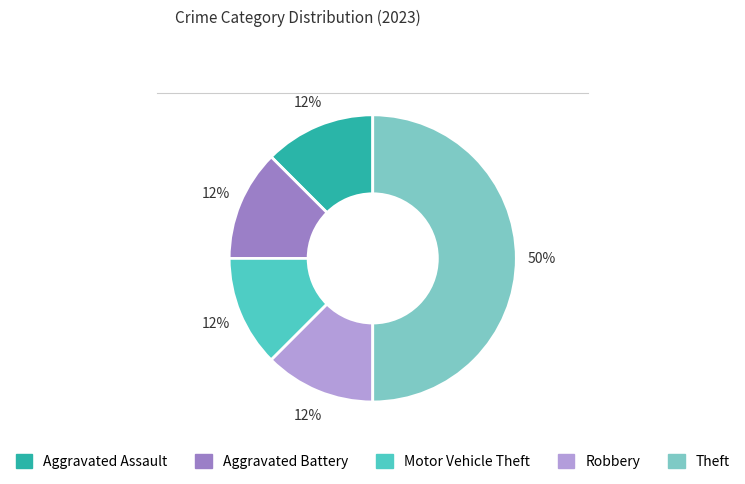

To the nearest percent, what is the average slice percentage?

20%